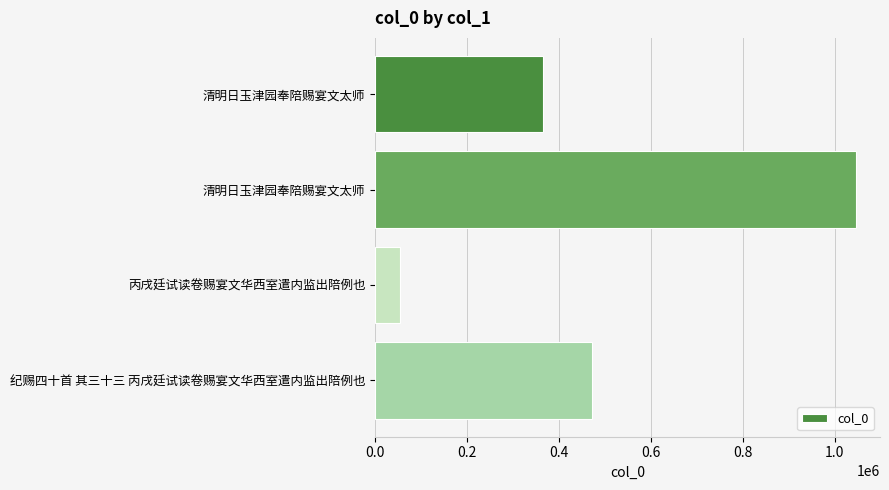

How many bars are there in total?

4